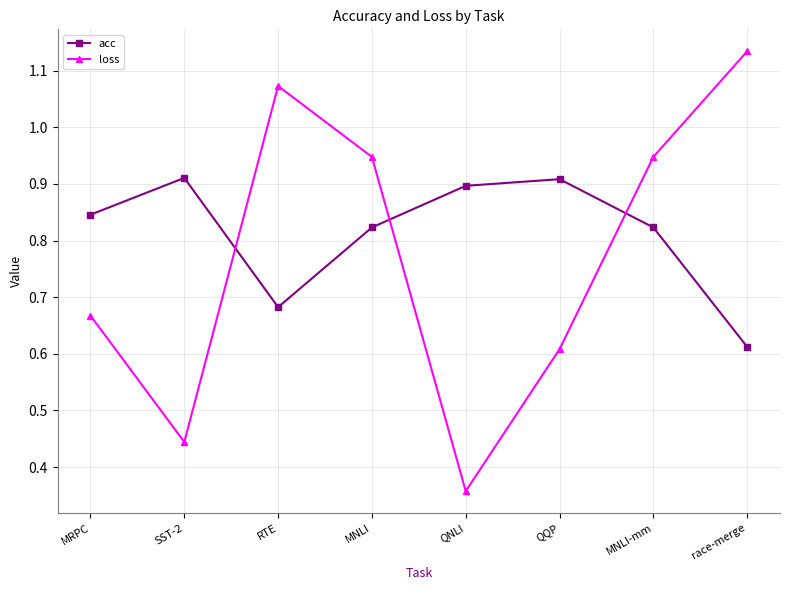

What position from the left is MNLI?

4